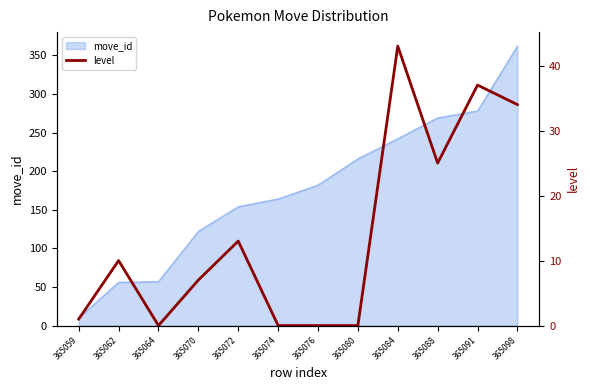

List the labels in order of value, smallest first.

365064, 365074, 365076, 365080, 365059, 365070, 365062, 365072, 365088, 365098, 365091, 365084